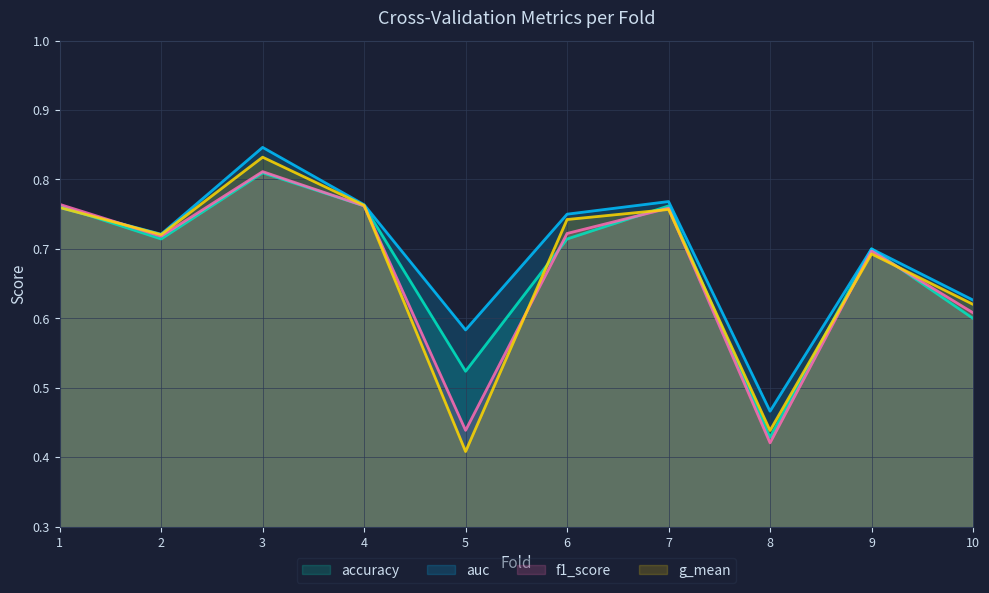

Is it true that f1_score equals 0.7 at 8?

False